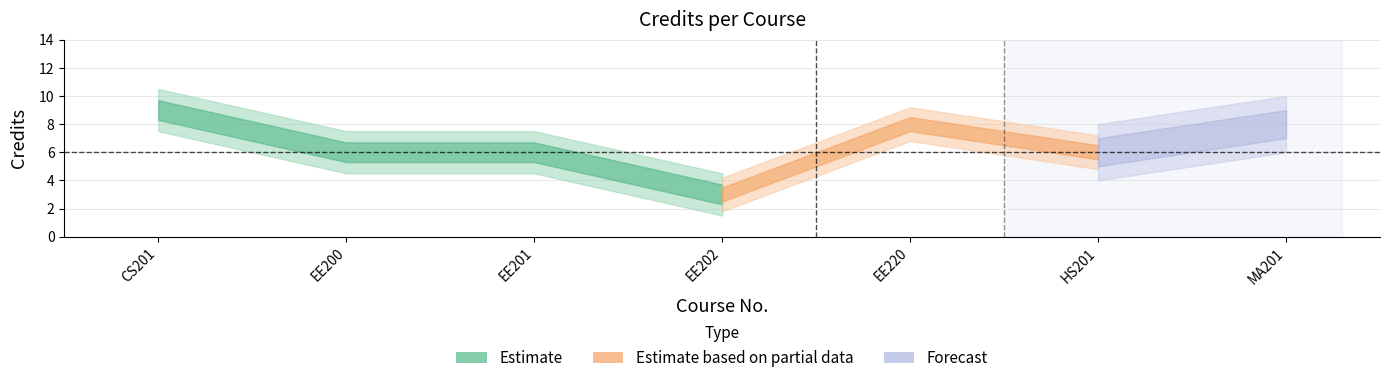

The value at EE200 is 6. True or false?

True